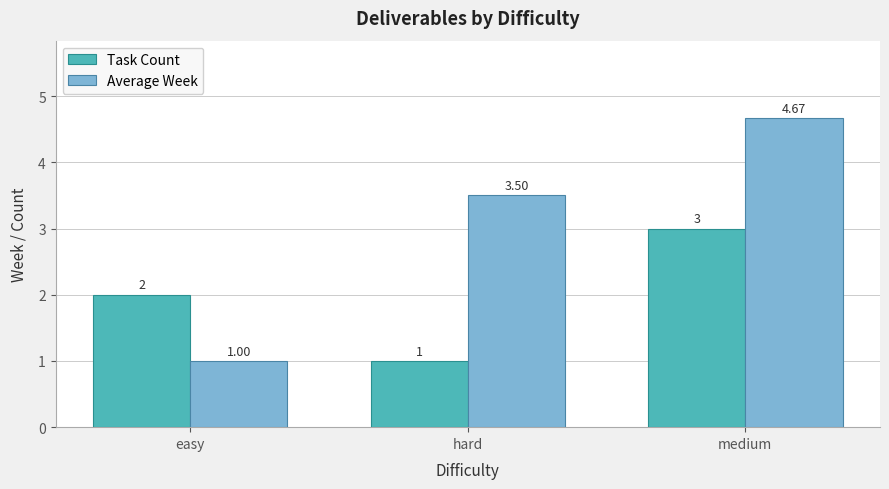

The value of Task Count at easy is 3.2. True or false?

False